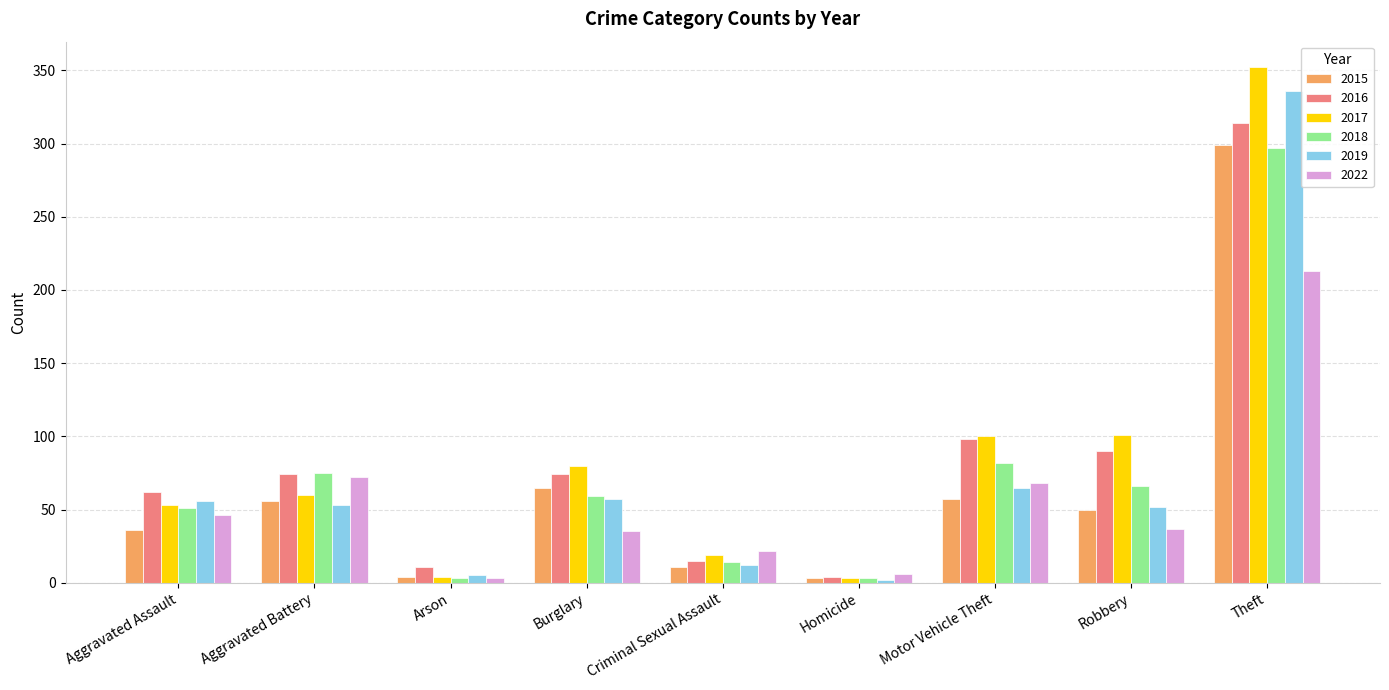

What is the average value of the 2015 series?

65